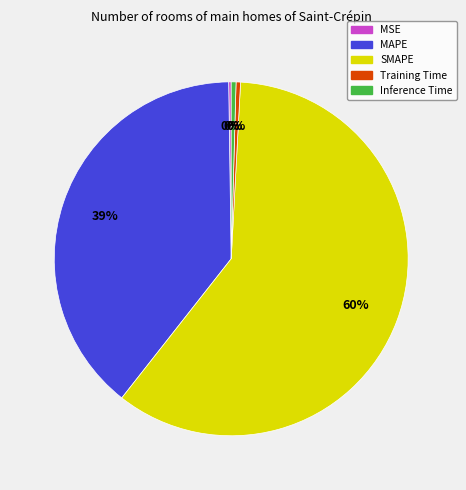

Which slice is the largest?

SMAPE